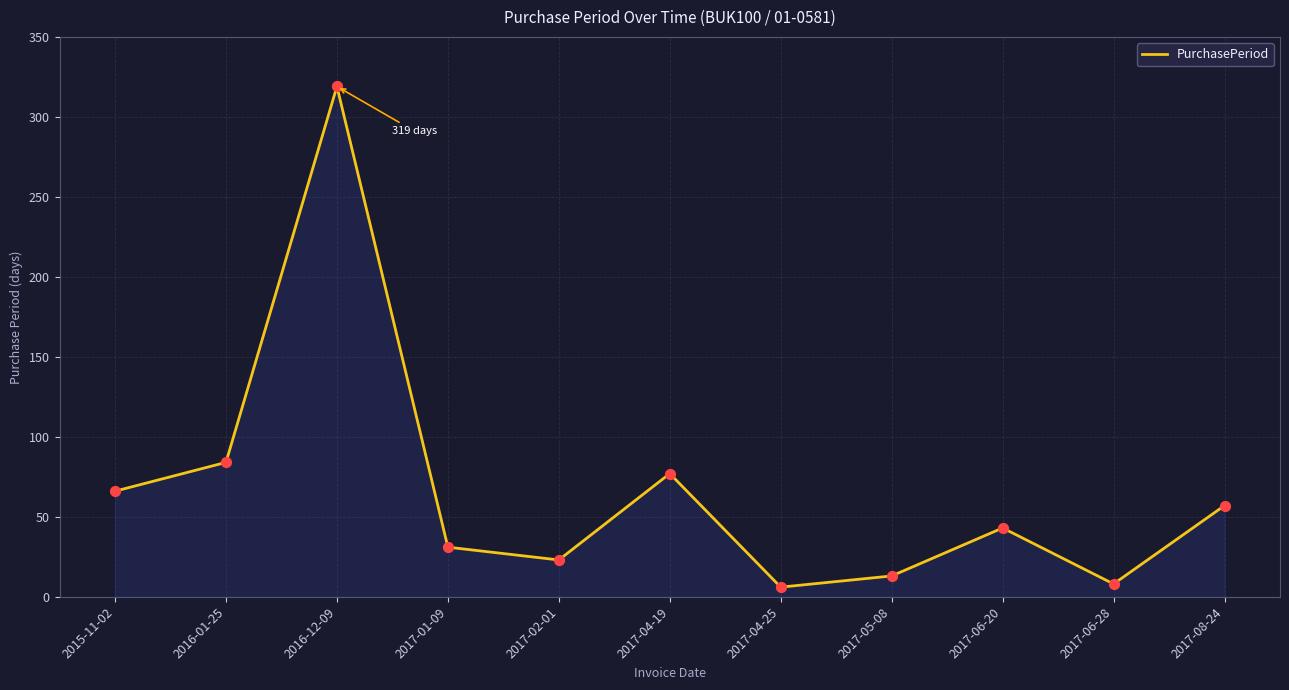

What is the change in value from 2017-01-09 to 2017-06-28?

-23